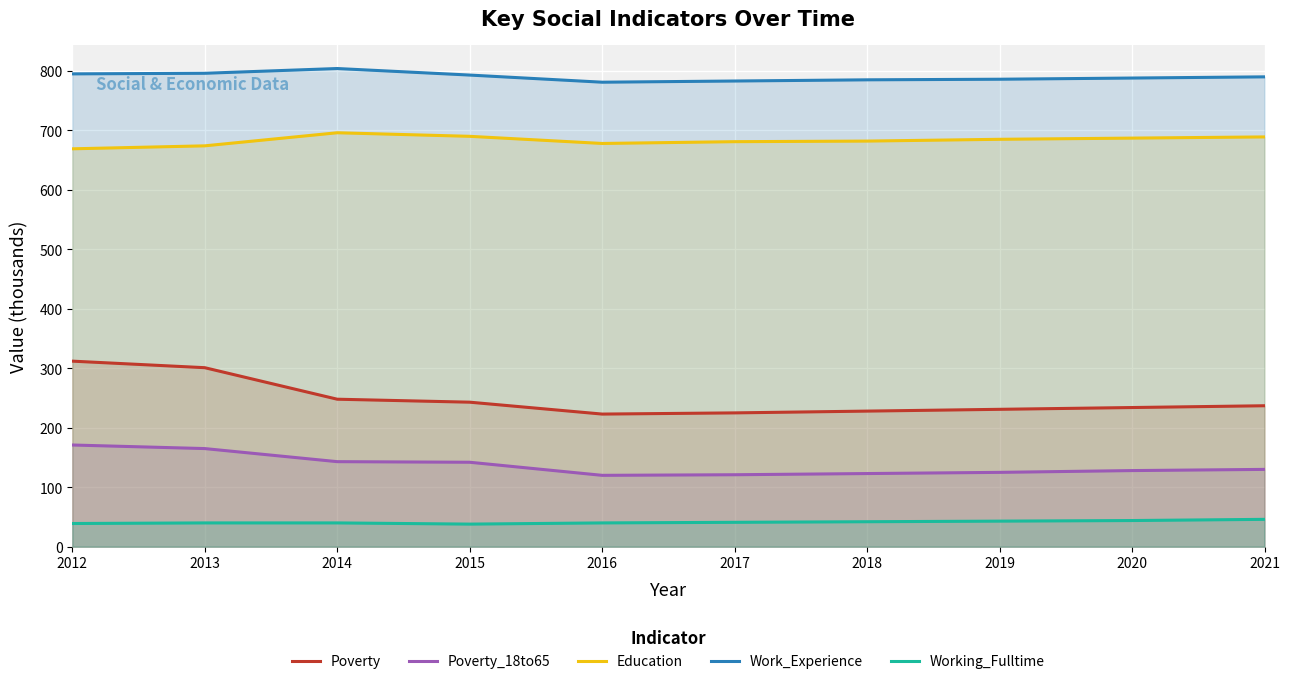

How many lines are shown in the chart?

5